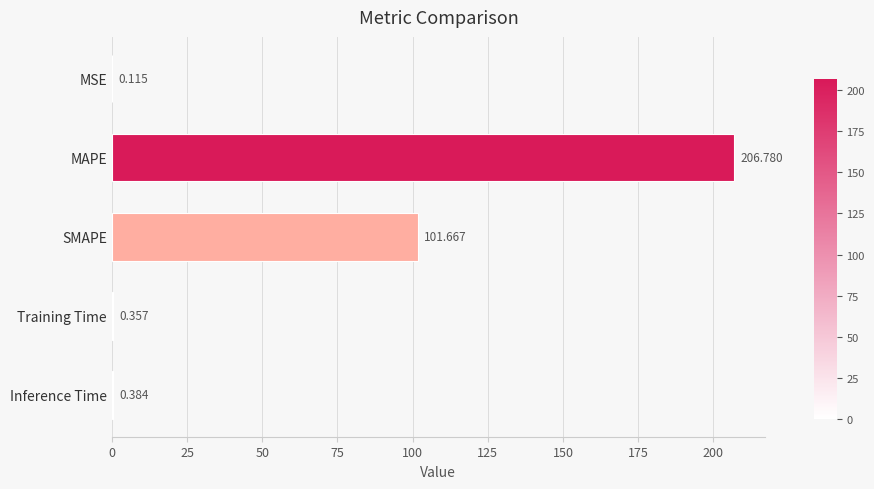

Which category has the highest value across all series?

MAPE